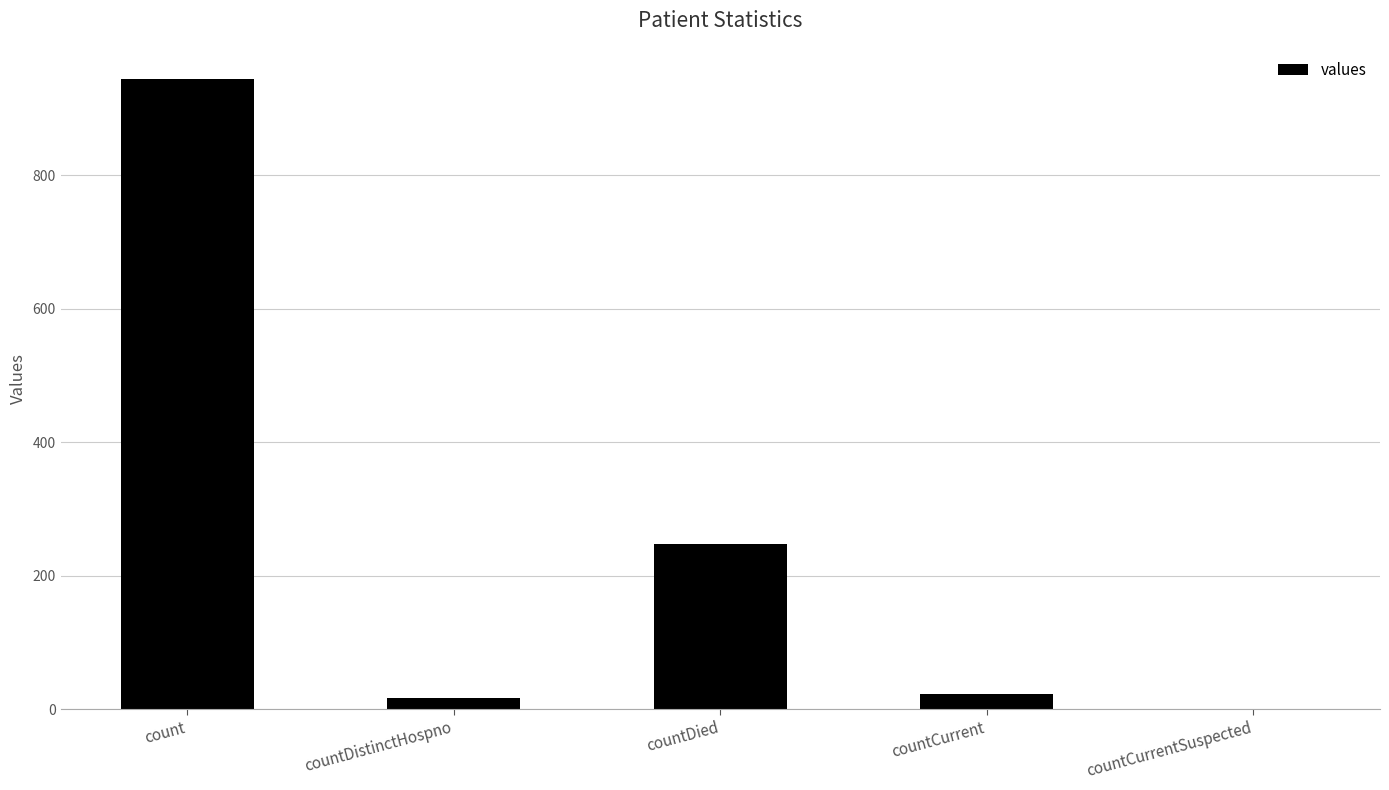

What is the change in value from countDied to countCurrent?

-224